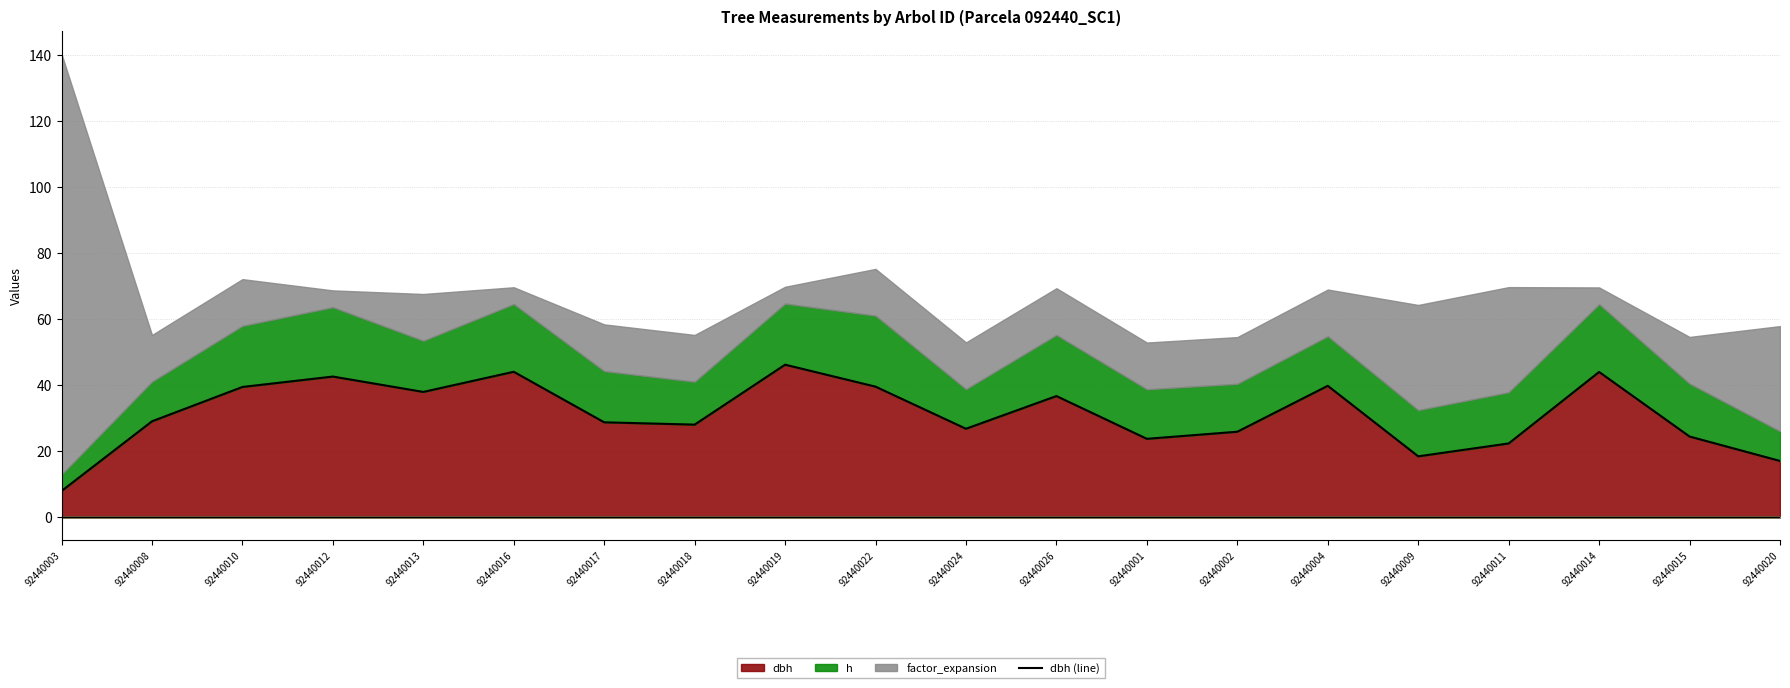

The dbh series shows 17.9 at 92440014. True or false?

False